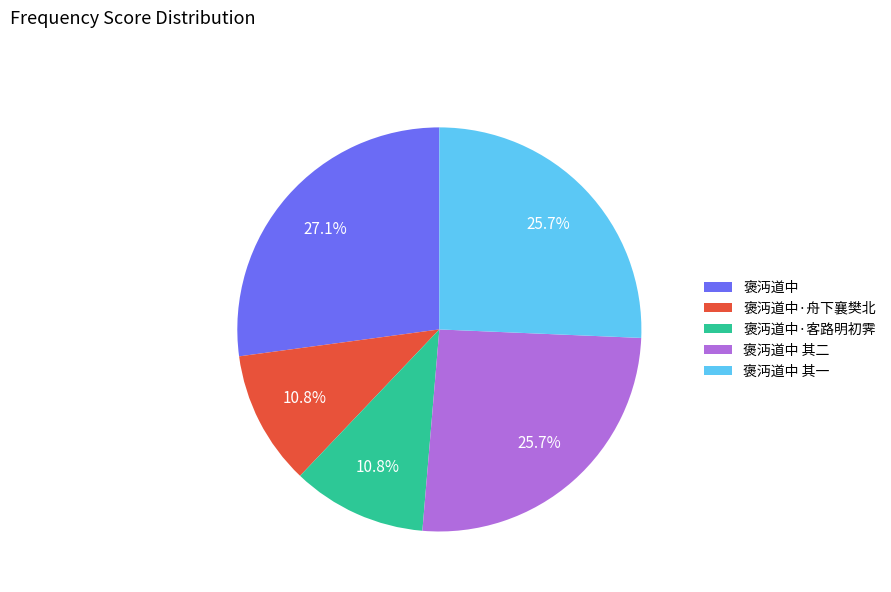

Combined, do 褒沔道中·客路明初霁 and 褒沔道中 account for over 50%?

No